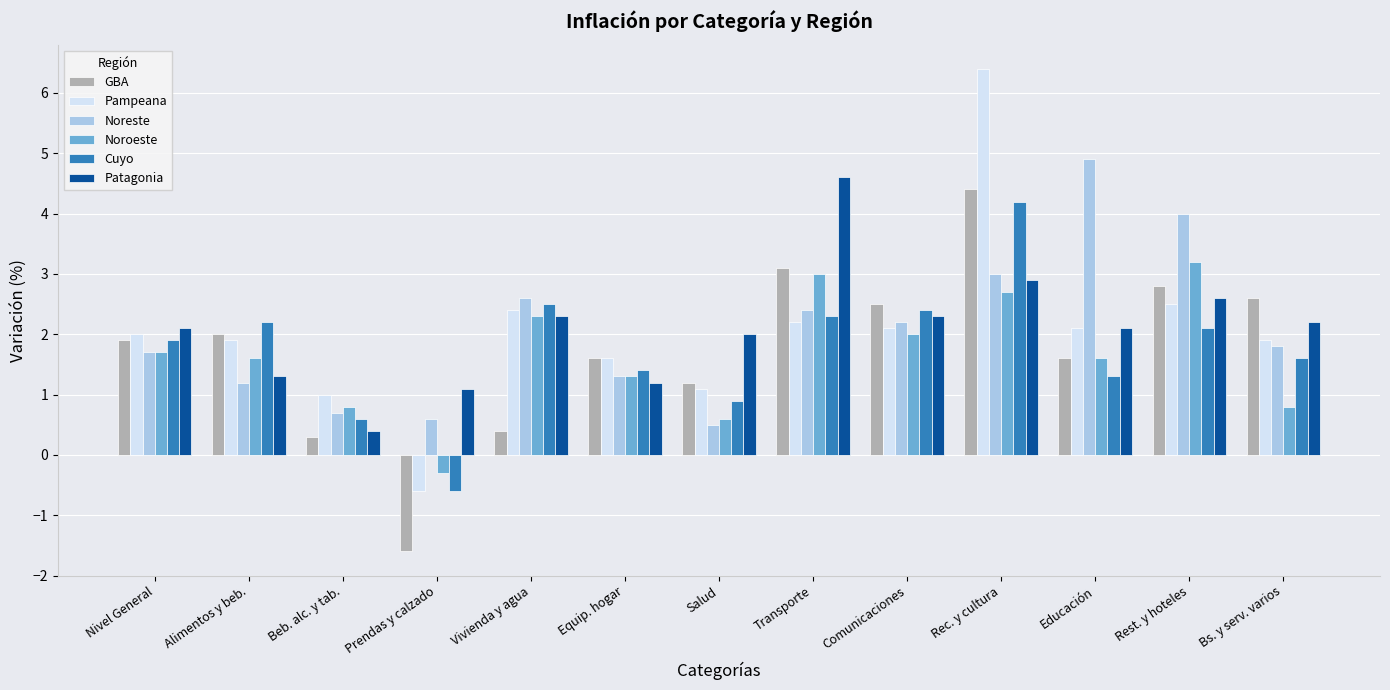

Which category has the highest value across all series?

Rec. y cultura